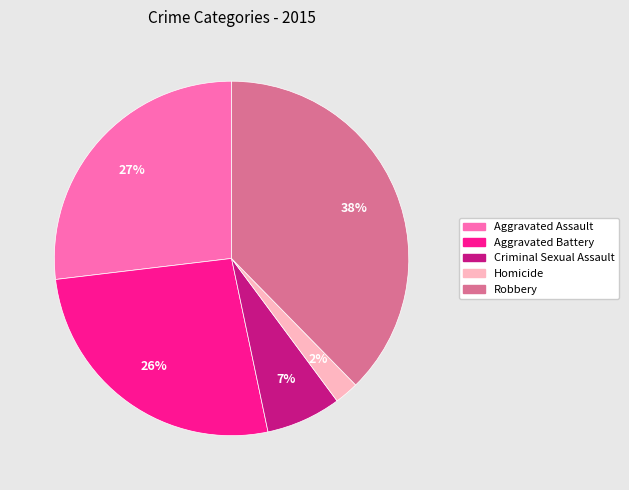

Is there a majority slice in this chart?

No